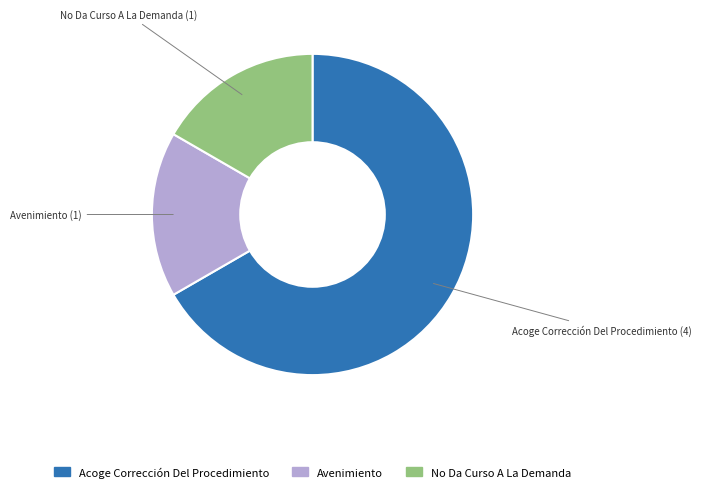

Combined, do Acoge Corrección Del Procedimiento and No Da Curso A La Demanda account for over 50%?

Yes